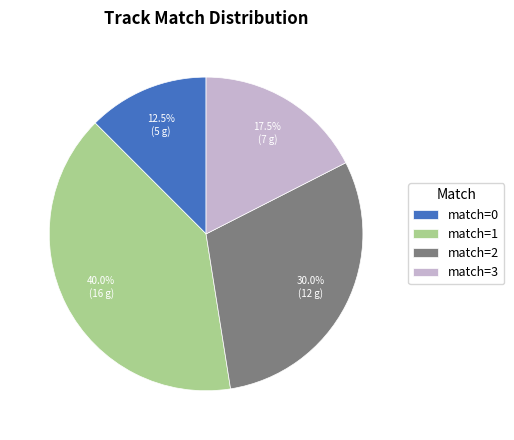

Combined, what portion of the pie is match=3 and match=2?

47.5%